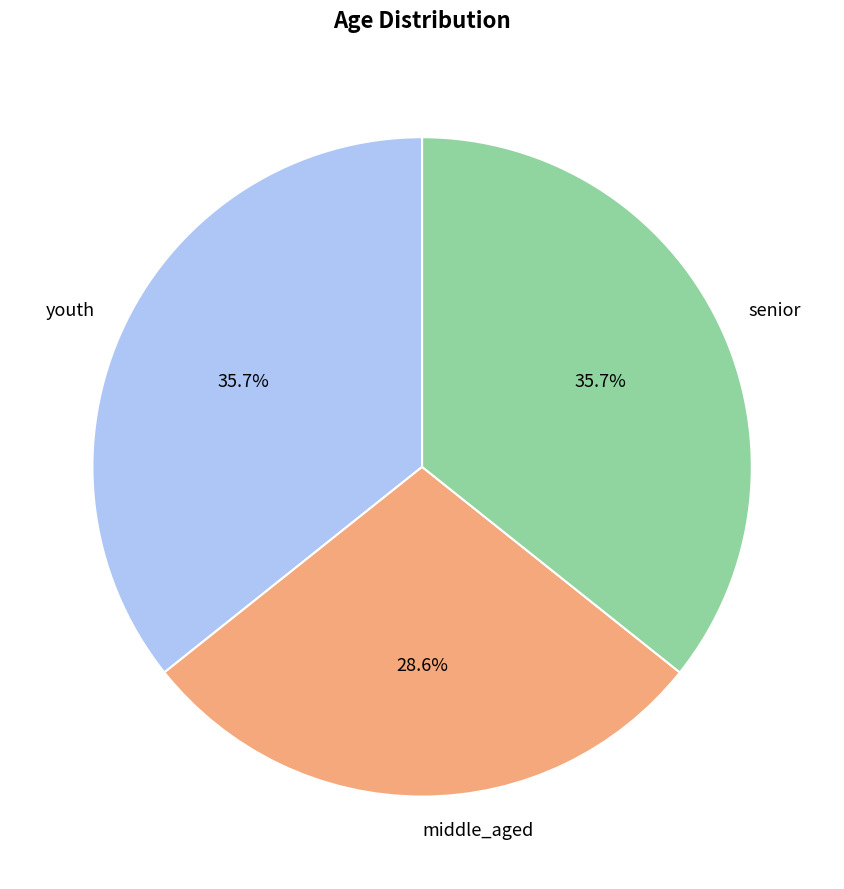

To the nearest percent, what portion does senior represent?

36%